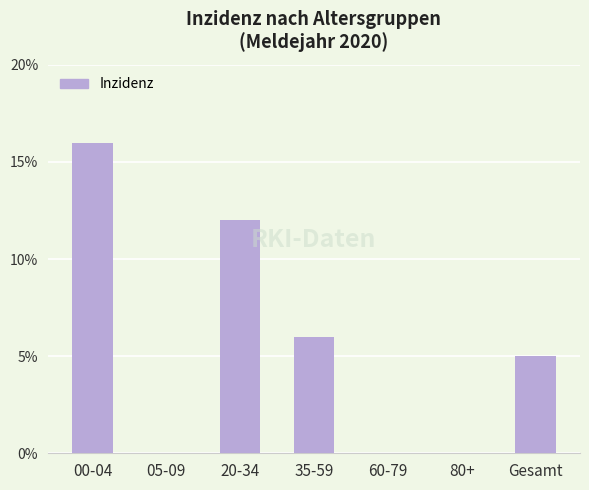

Are the bars horizontal?

No